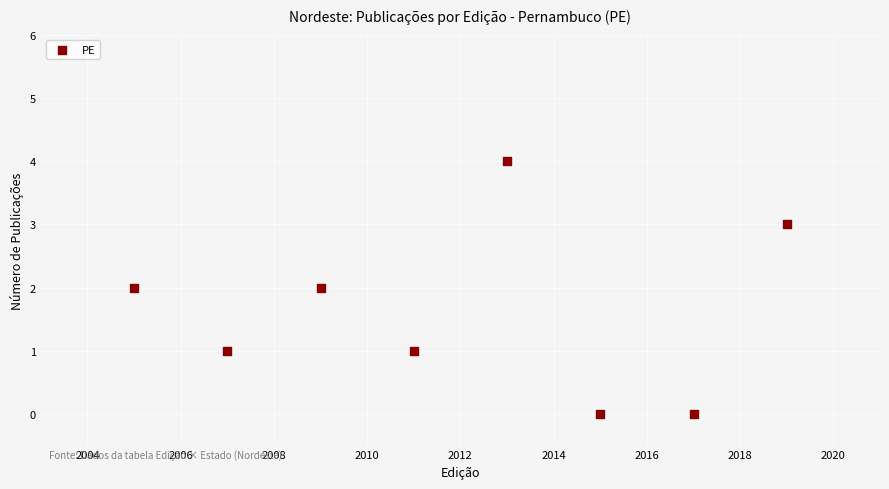

What is the average X value?

2012